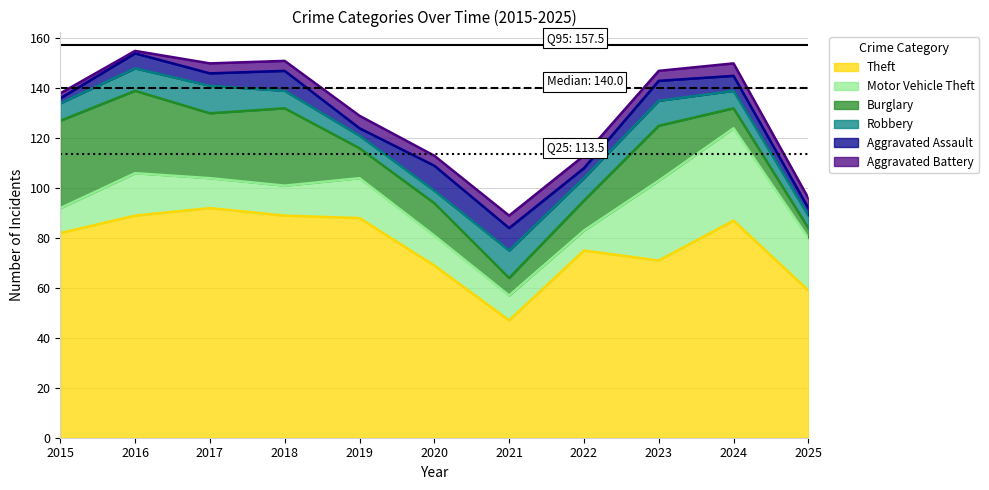

Reading left to right, transcribe all the data shown in this chart.

Theft: 82	89	92	89	88	69	47	75	71	87	59
Motor Vehicle Theft: 10	17	12	12	16	12	10	8	32	37	21
Burglary: 35	33	26	31	12	13	7	12	22	8	4
Robbery: 7	9	11	7	5	5	11	9	10	7	5
Aggravated Assault: 2	6	5	8	3	10	9	4	8	6	3
Aggravated Battery: 2	1	4	4	5	4	5	5	4	5	4